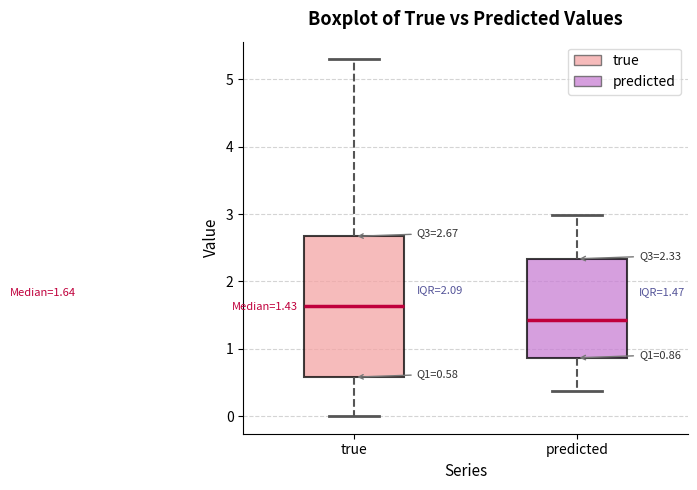

Which box's median line is the highest?

true